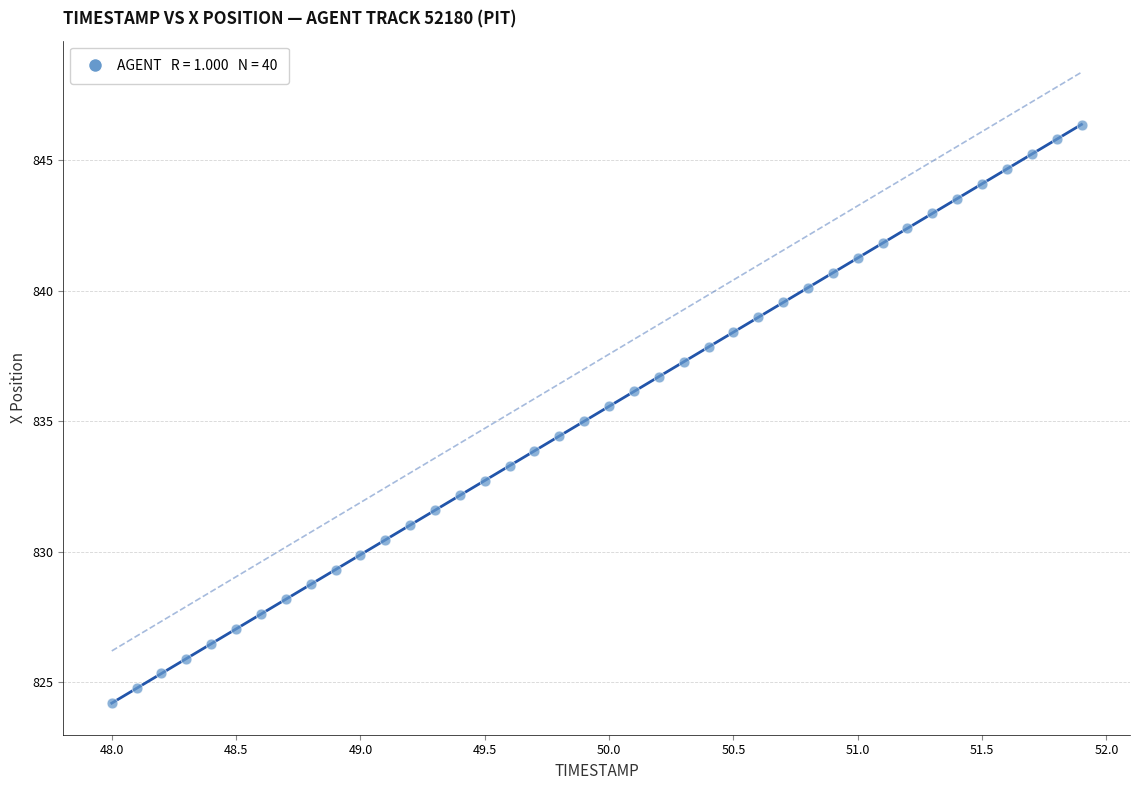

What is the range of X values (max minus min)?

3.9